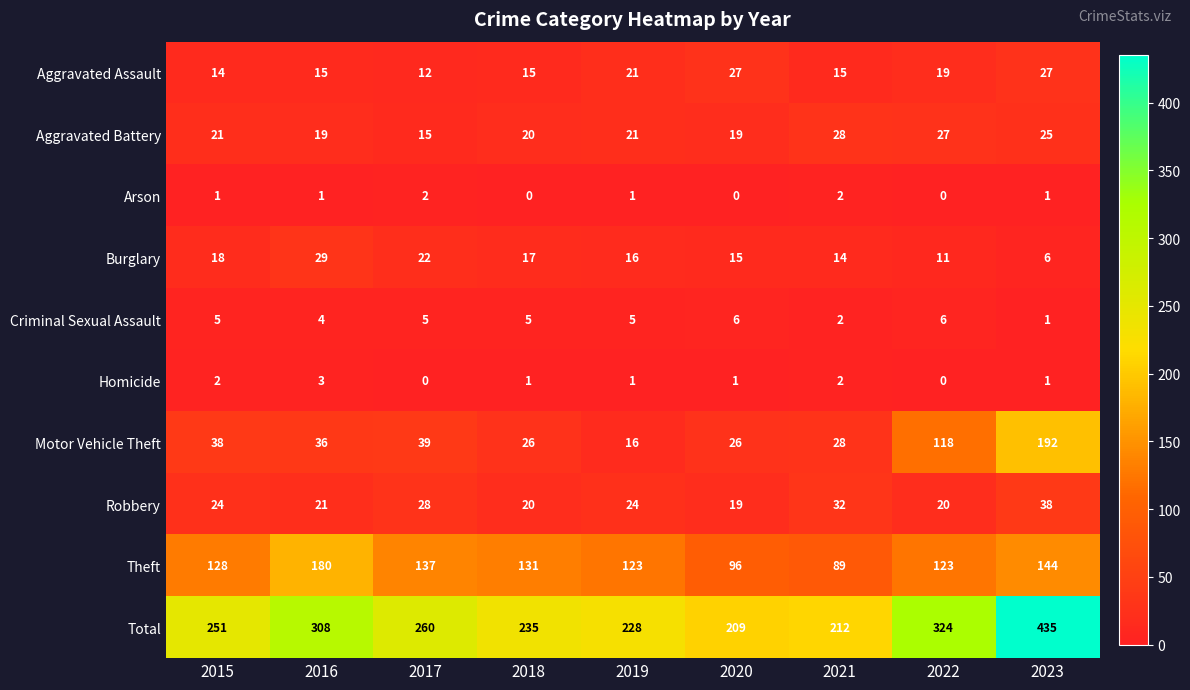

What is the maximum value shown in the chart?

435